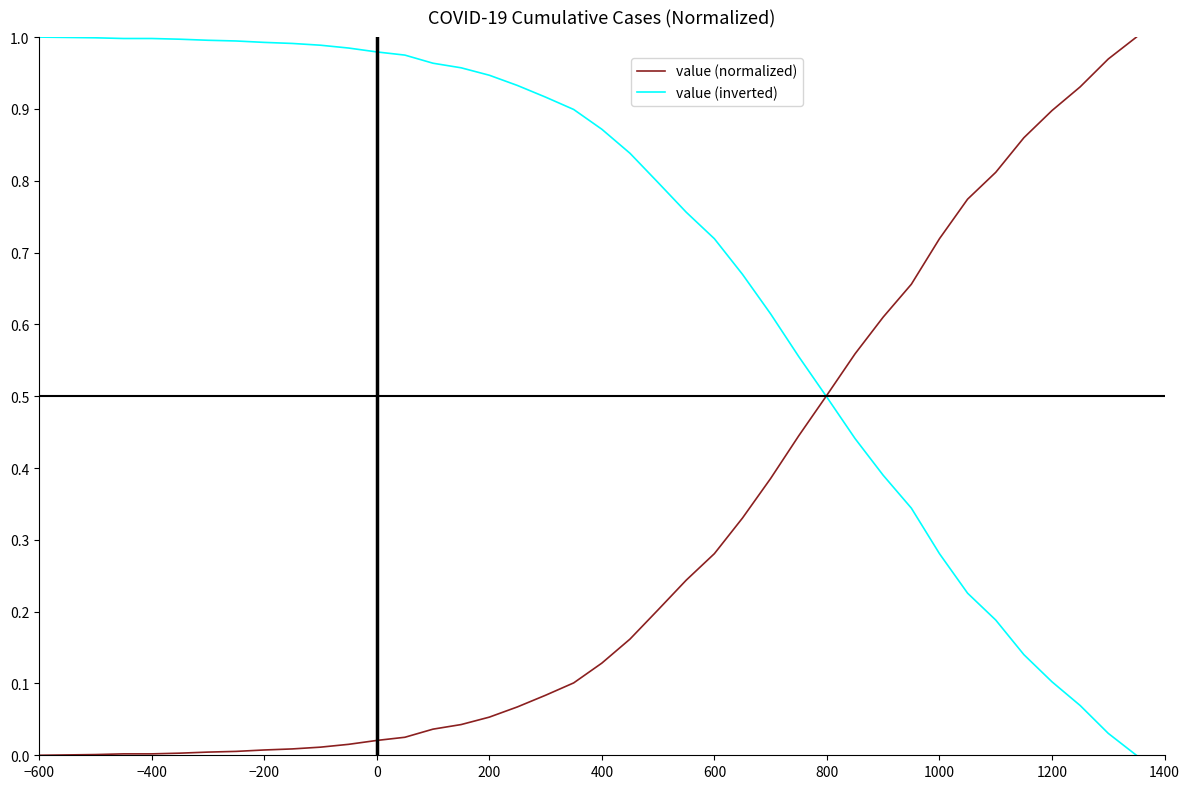

Rank the series by their average value, from lowest to highest.

value (normalized), value (inverted)